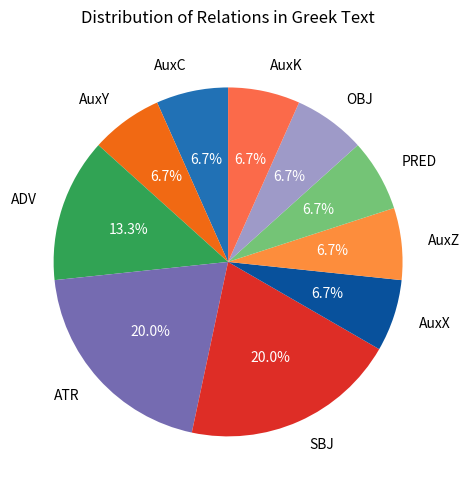

Does AuxK account for over 50% of the chart?

No